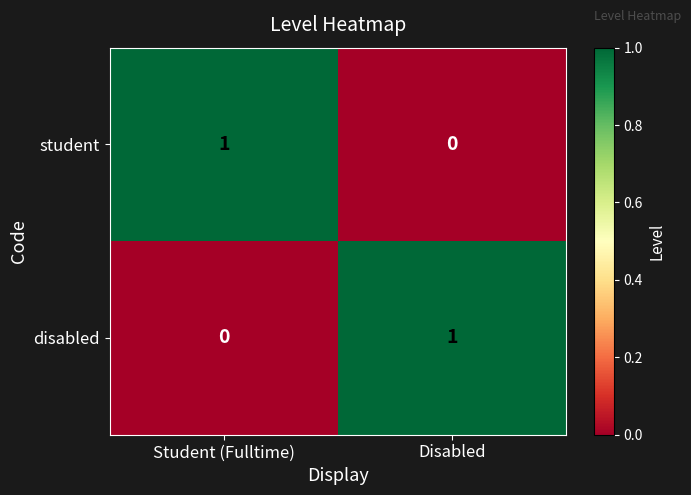

Is it true that disabled equals 1 at Disabled?

True